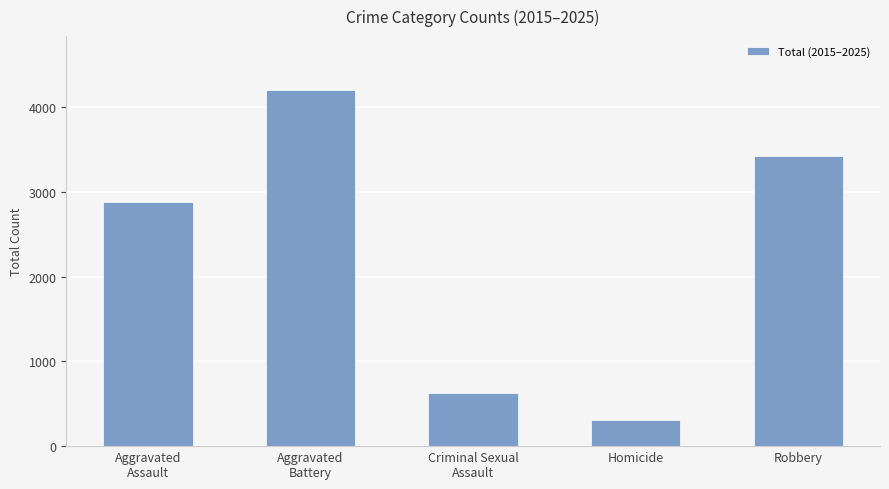

What is the change in value from Aggravated
Assault to Criminal Sexual
Assault?

-2258